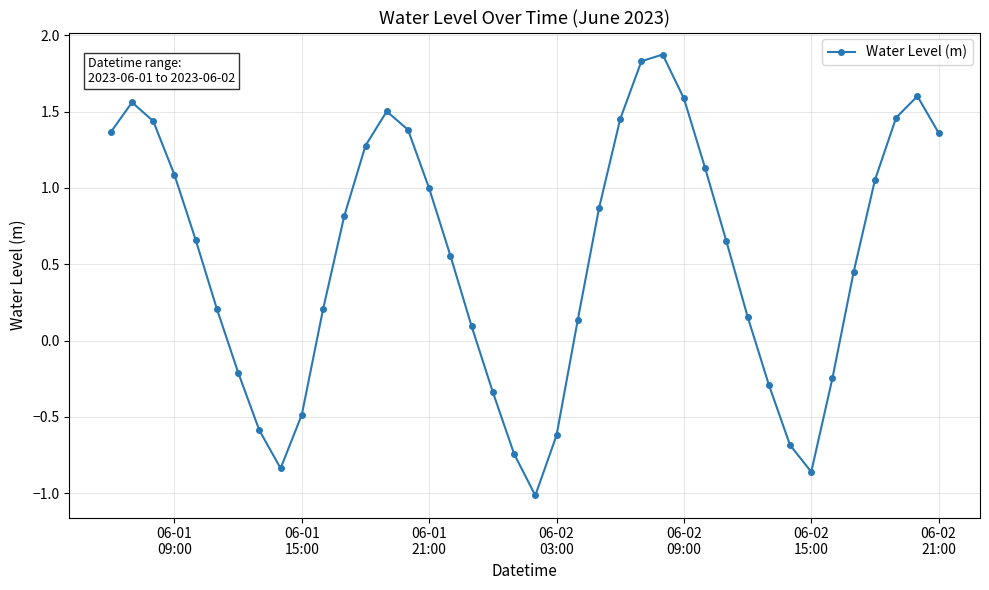

True or false: there are more than 0 points higher than both neighbors.

True